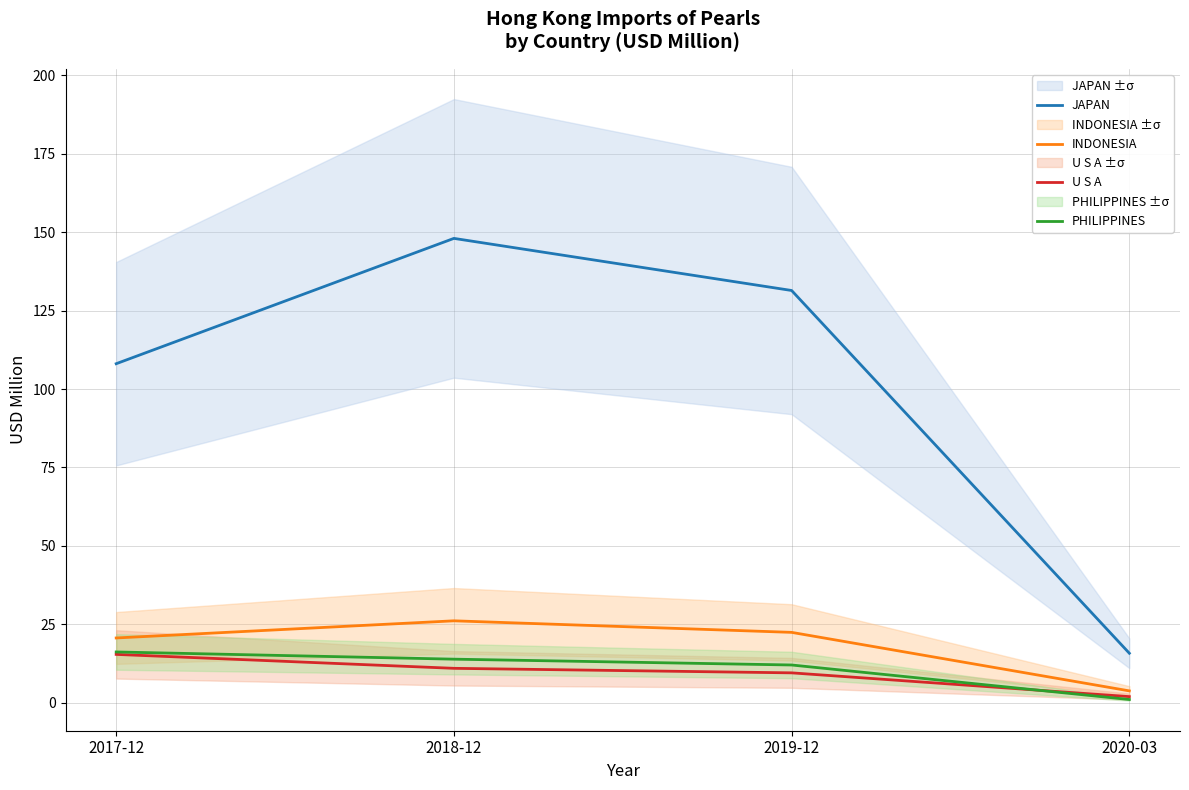

Is this an area chart (filled region under the line)?

No